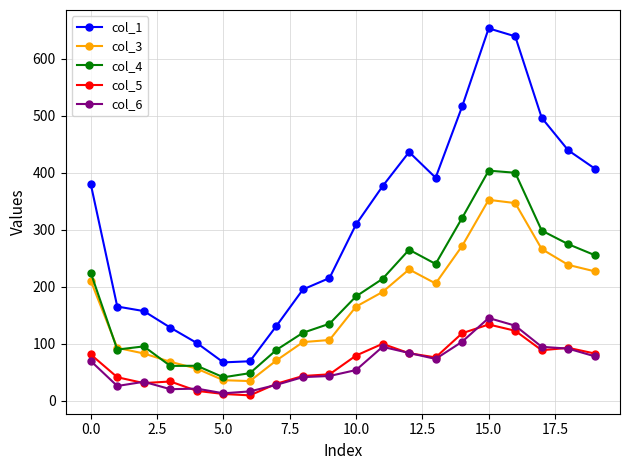

True or false: col_5 has more than 0 interior local peaks.

True